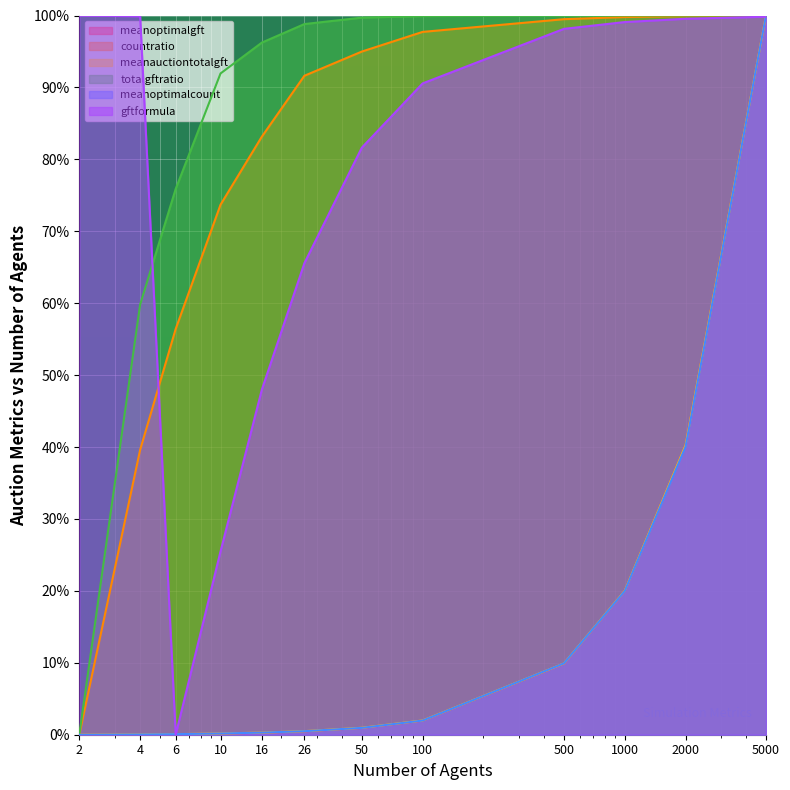

Which category has the highest value across all series?

5000